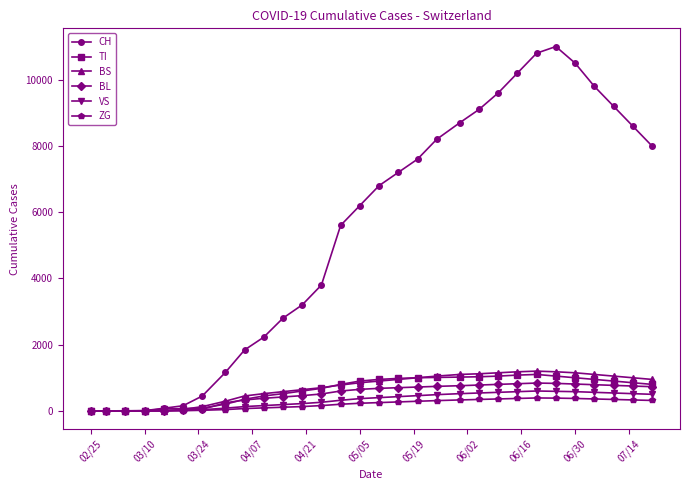

After their last crossing, which series has the higher values: VS or TI?

TI